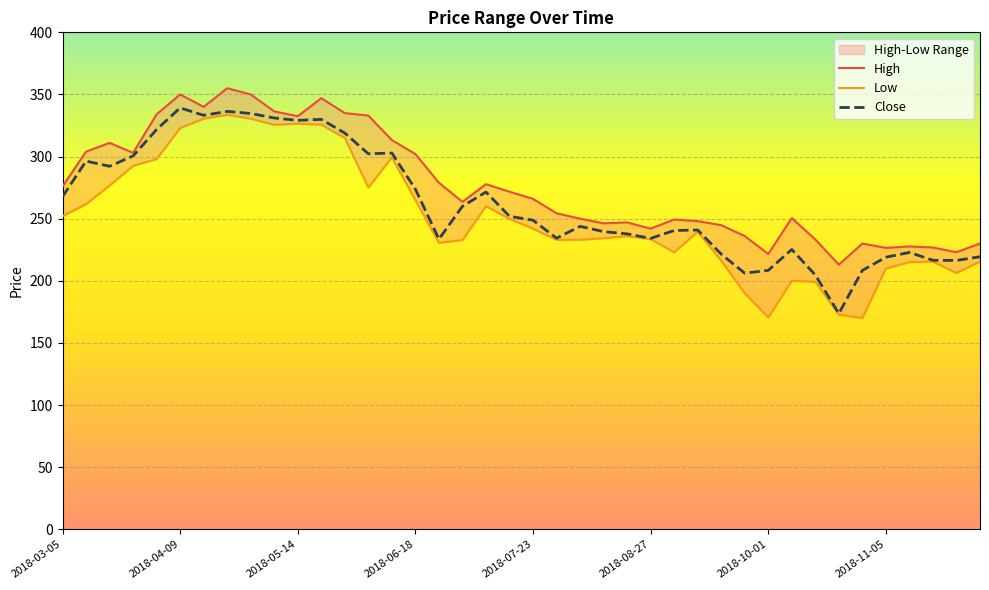

What is the greatest value displayed?

355.0